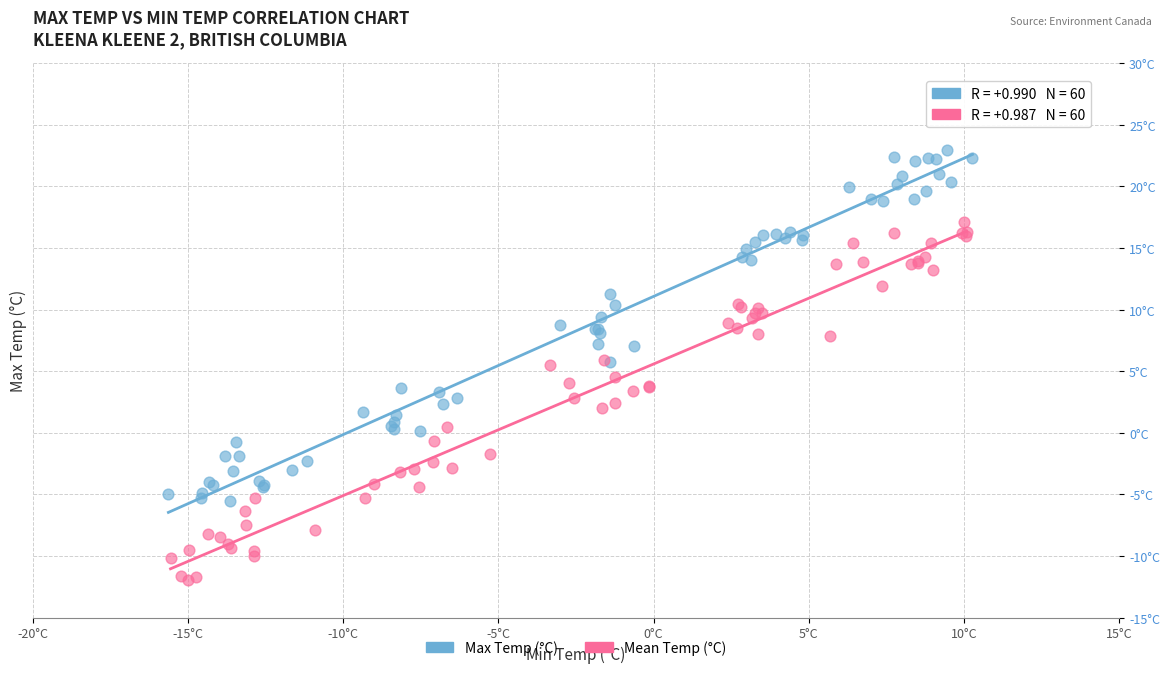

Which series reaches the minimum Y coordinate?

Mean Temp (°C)